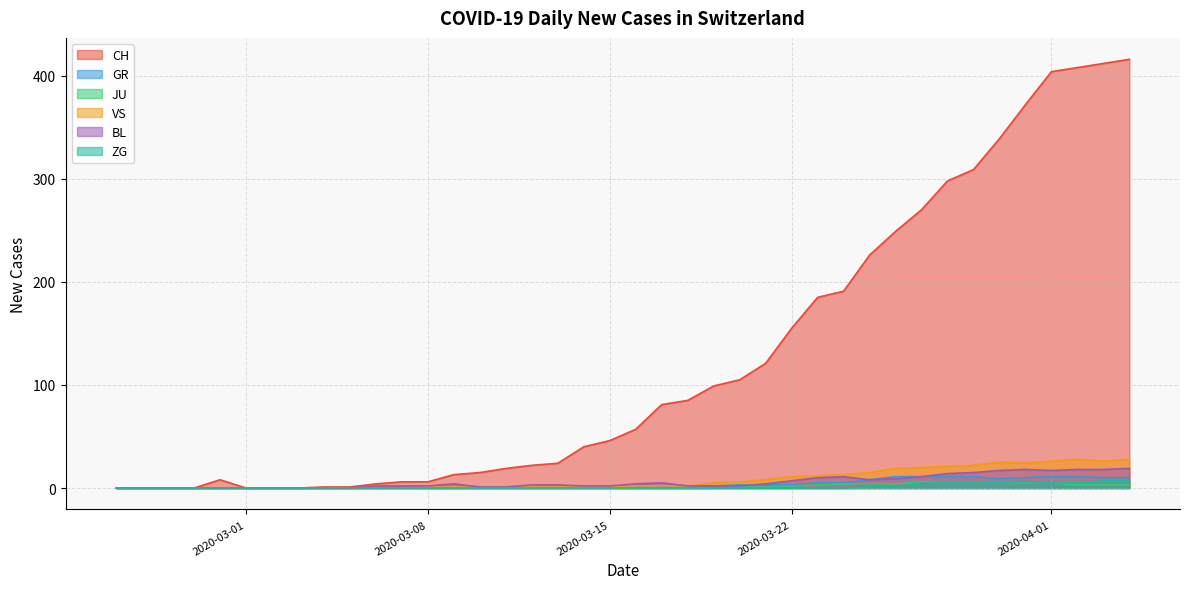

True or false: BL has more than 2 points higher than both neighbors.

True